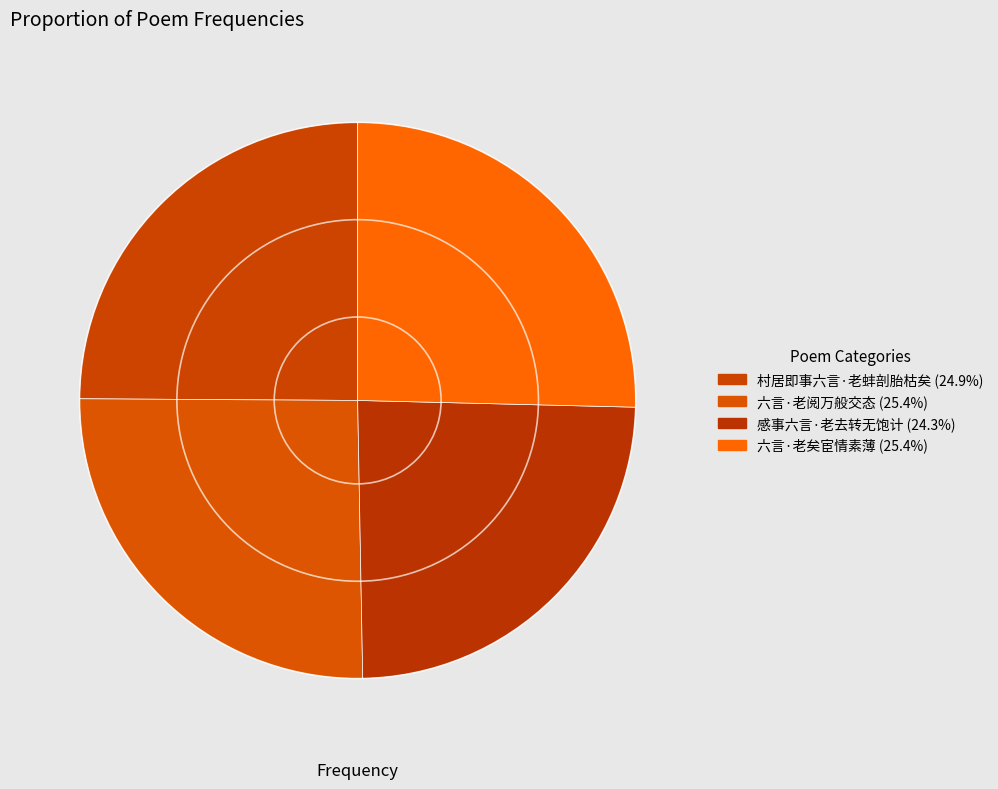

Count the number of slices in the pie.

4